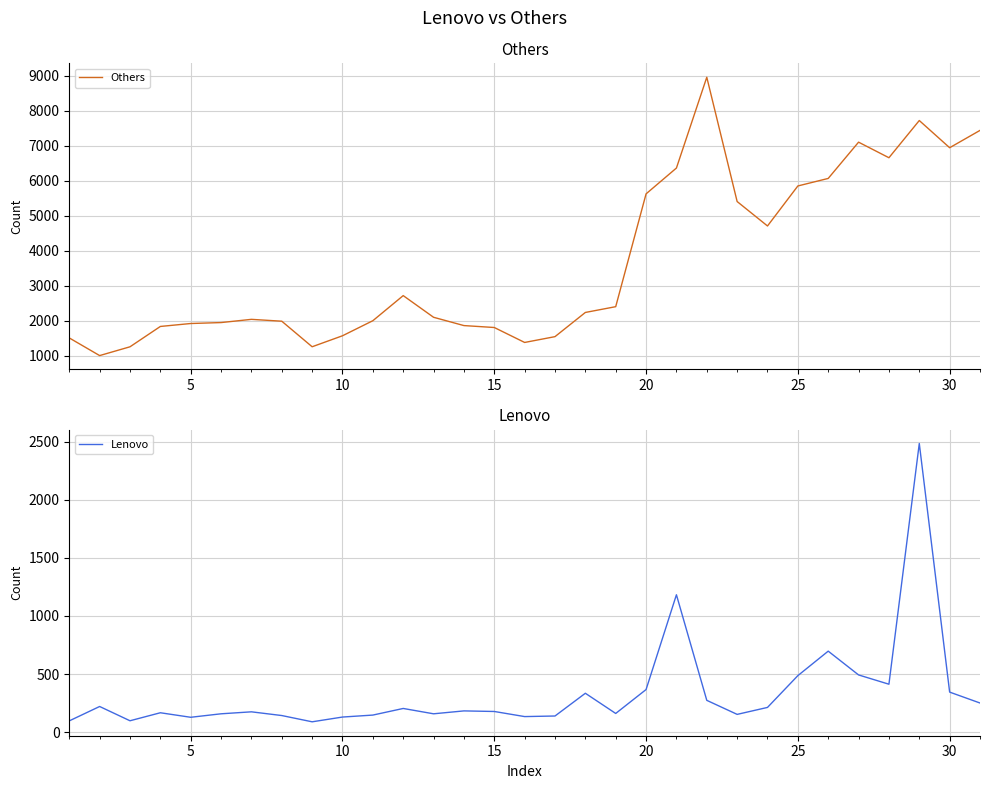

True or false: Others and Lenovo intersect in this chart.

False